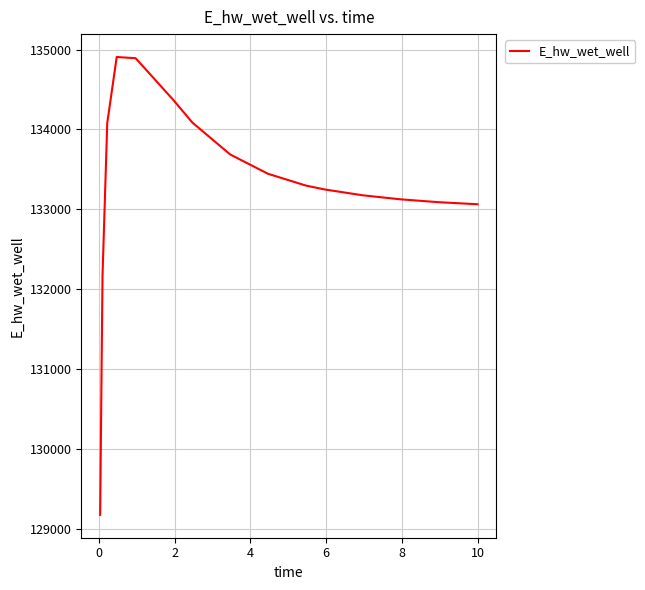

What is the minimum value shown in the chart?

129174.0